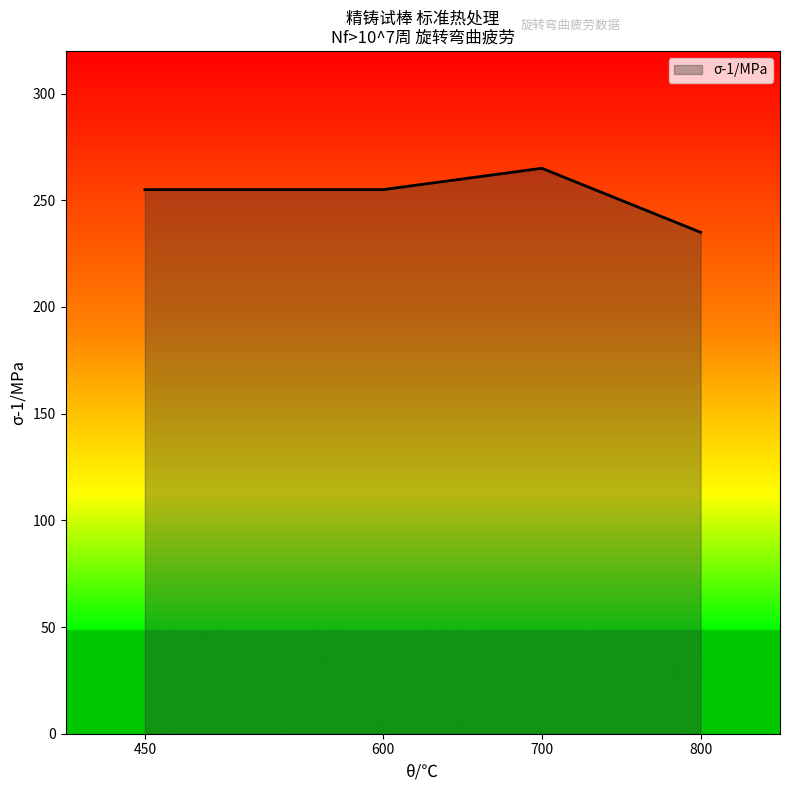

How many series are shown in this chart?

1